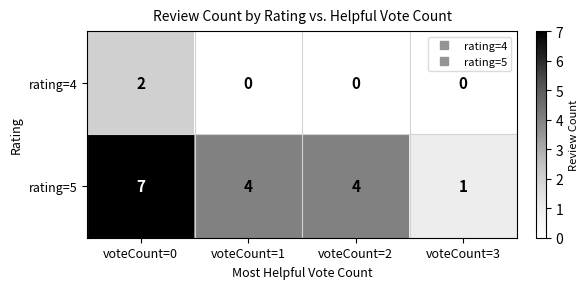

List the series in order of their overall mean, lowest first.

rating=4, rating=5